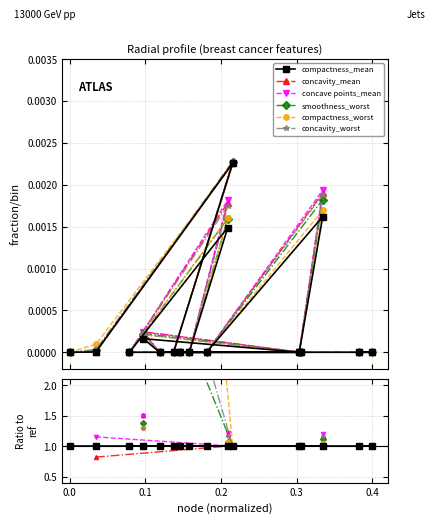

The compactness_worst series shows nan at 15. True or false?

False